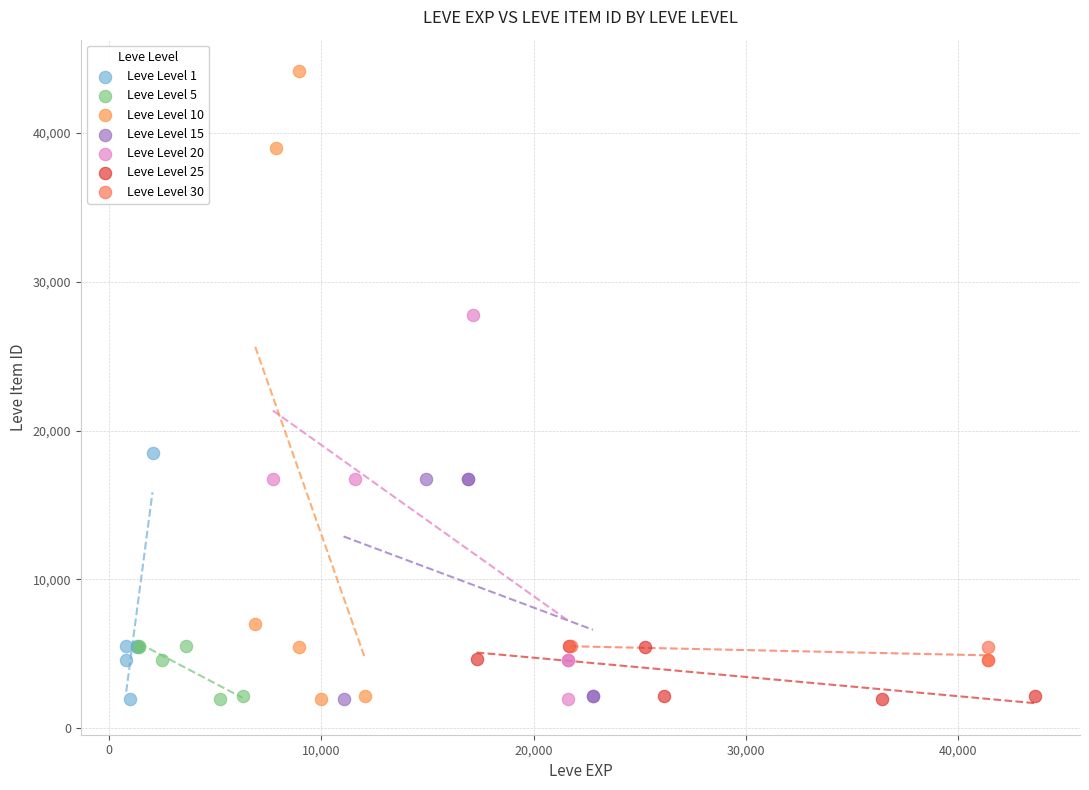

Which series has the largest Y range (max minus min)?

Leve Level 10